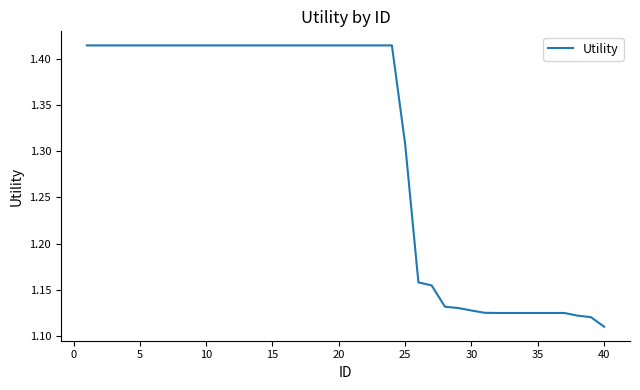

What is the difference between the maximum and minimum values?

0.3